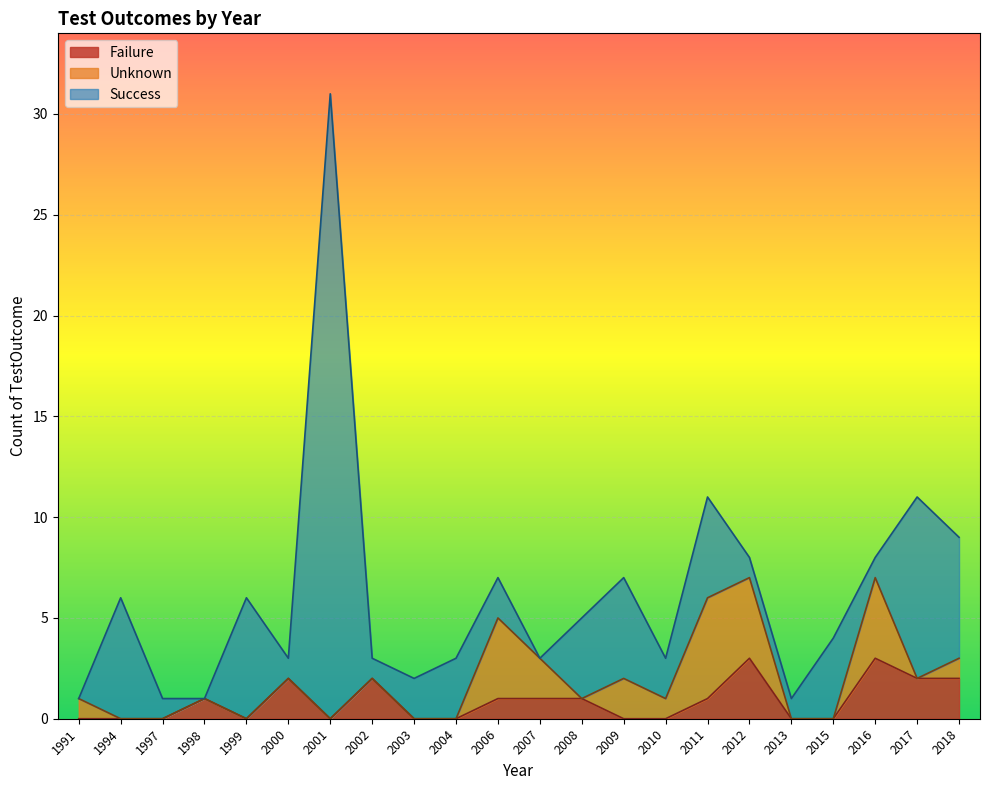

What is the sum of the Success values at 2003 and 2007?

2